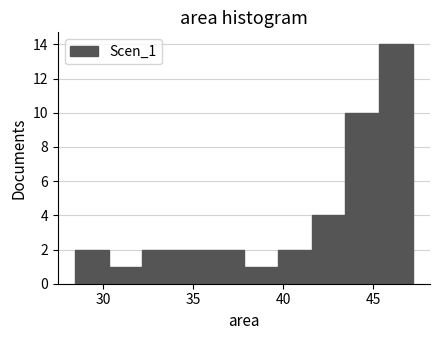

Read against the x-axis, roughly where is the centre of the tallest bar?

46.5